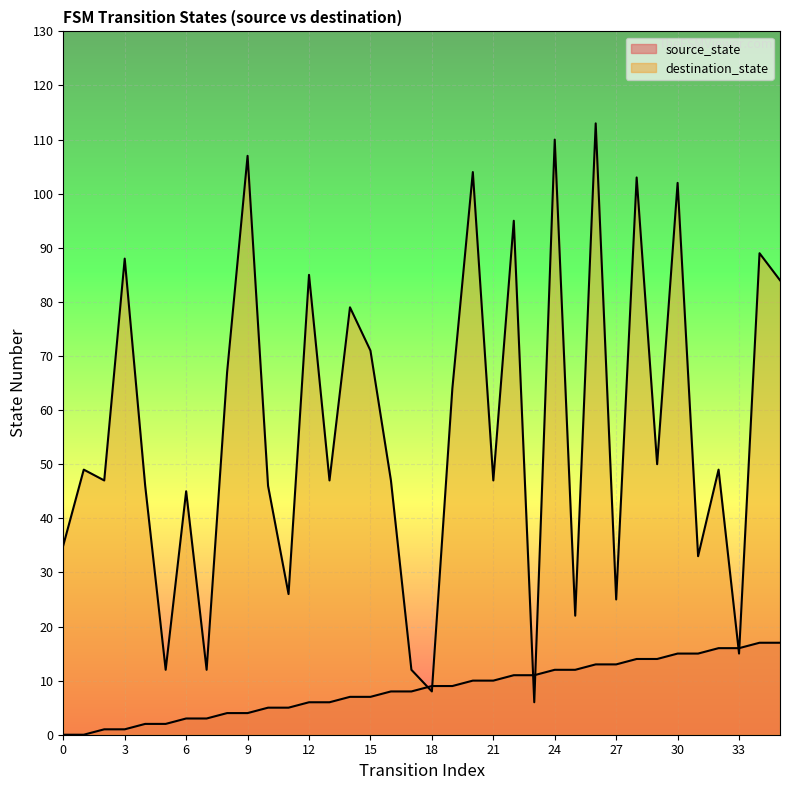

What are all the series names shown in the legend?

source_state, destination_state